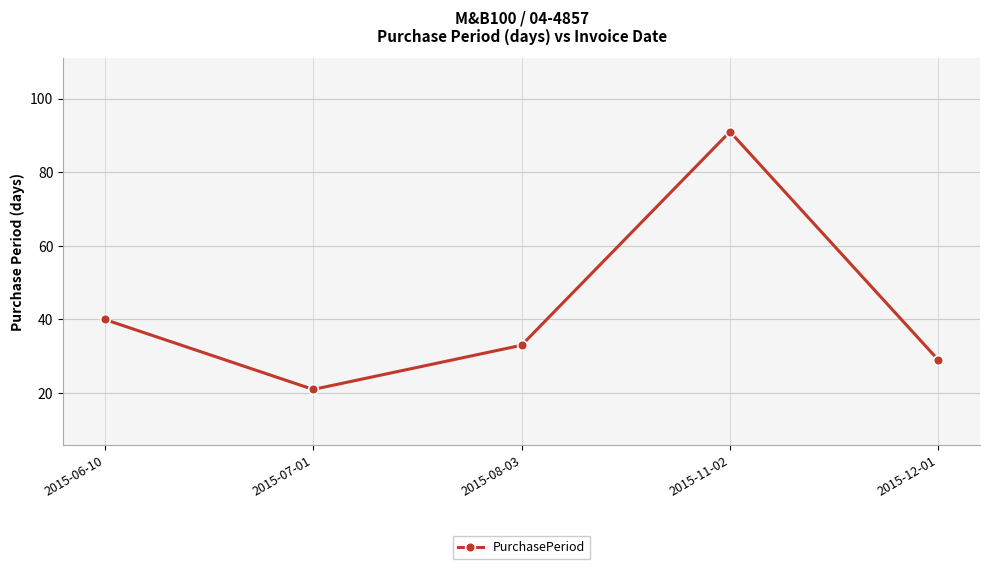

How many lines are shown in the chart?

1